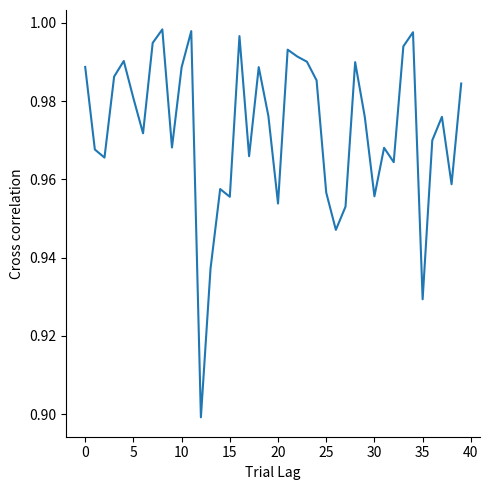

How many lines are shown in the chart?

1